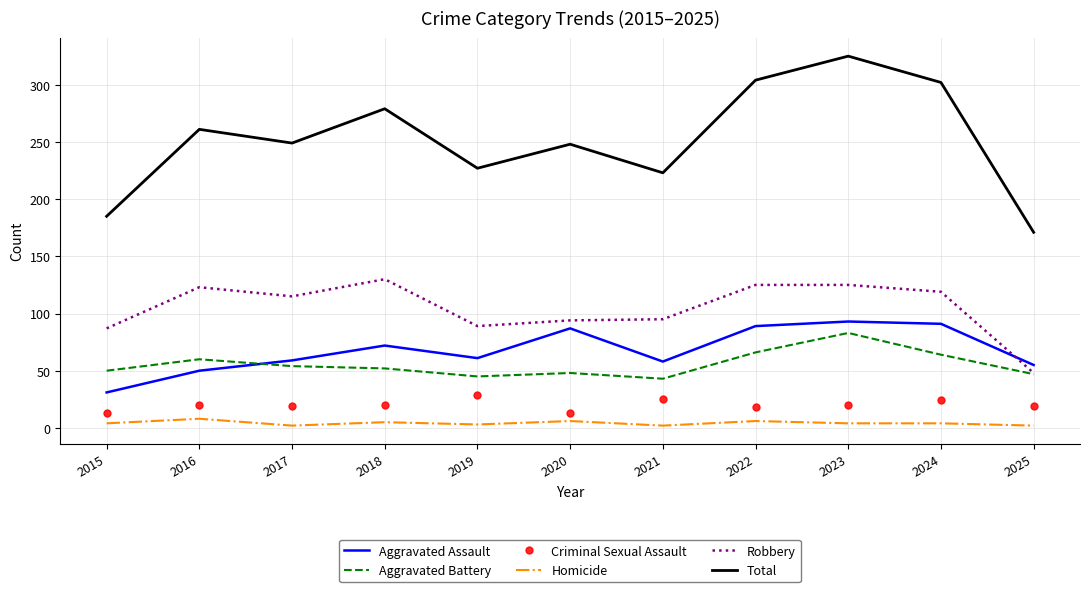

How many Homicide values are between 2 and 6?

10